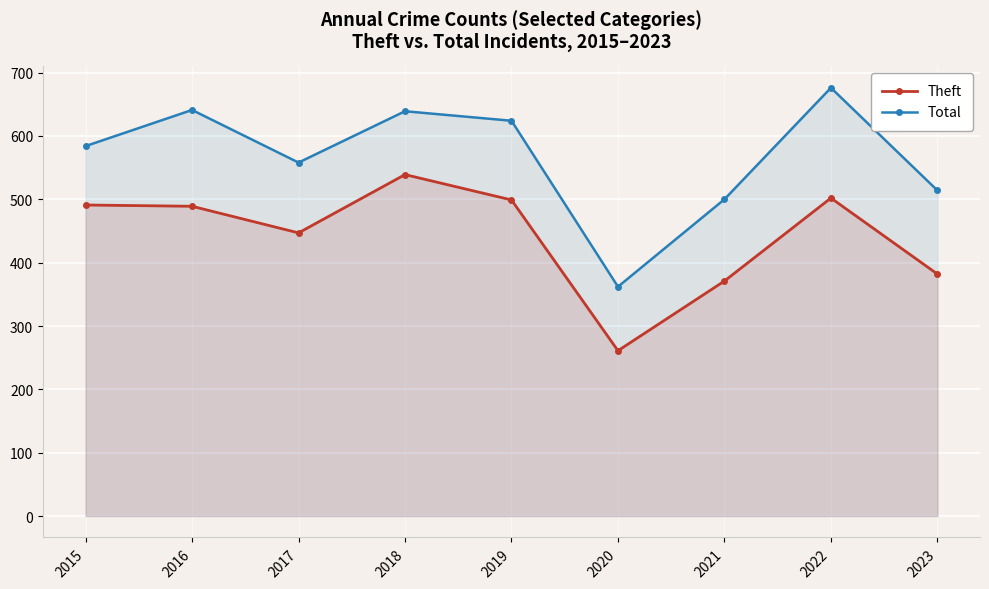

At which label does Theft first exceed 489?

2015